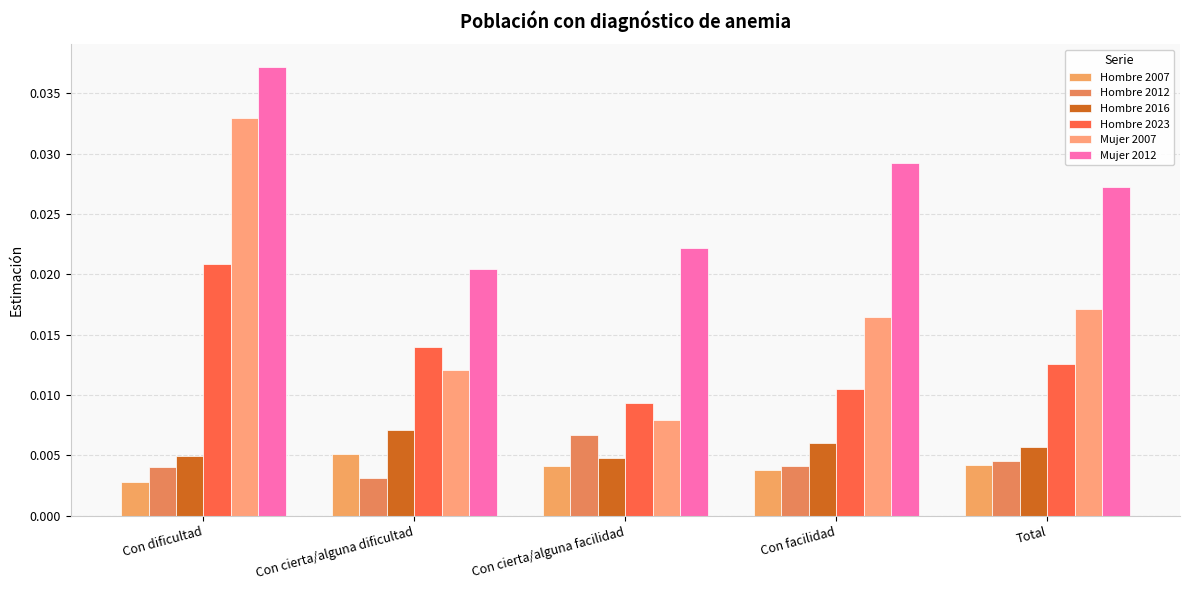

At which category is the sum across all series the highest?

Con dificultad